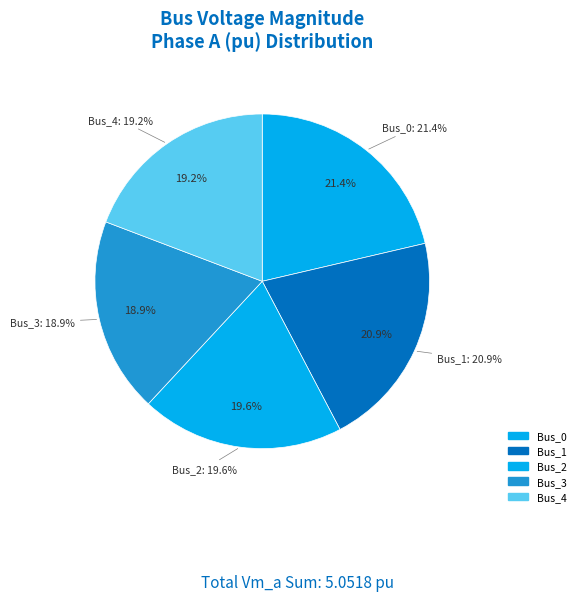

True or false: Bus_2 accounts for 20% of the total.

True